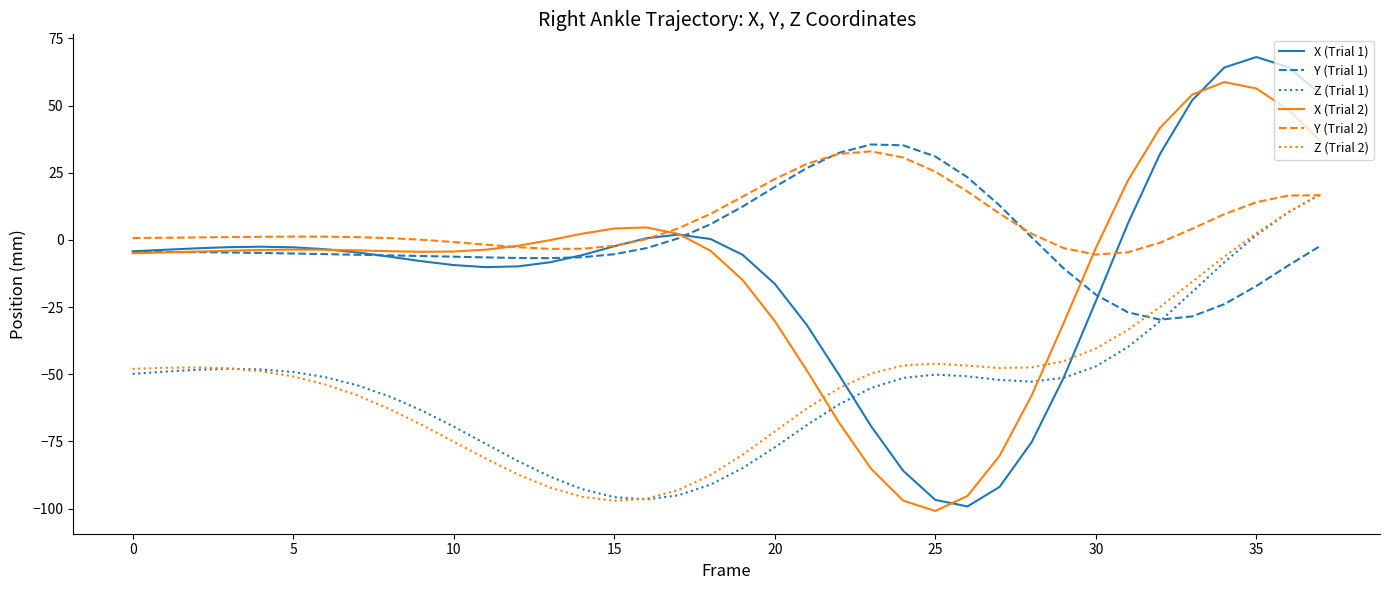

What is the maximum value shown in the chart?

68.1